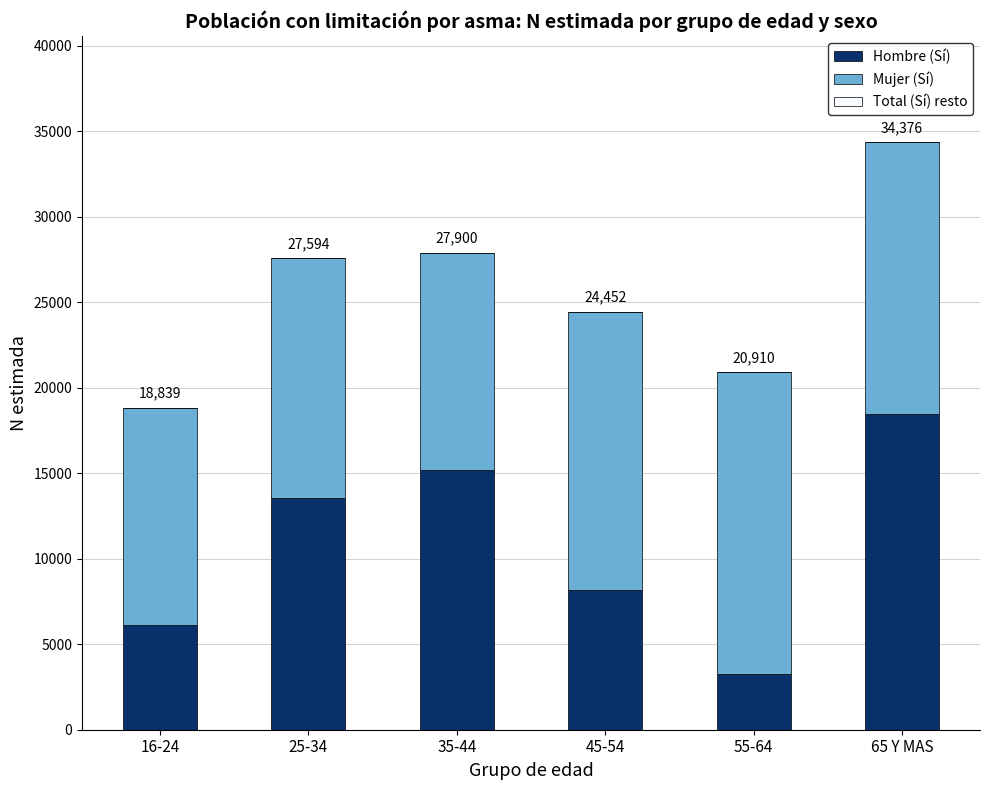

Are the bars grouped side by side (vs. stacked)?

No